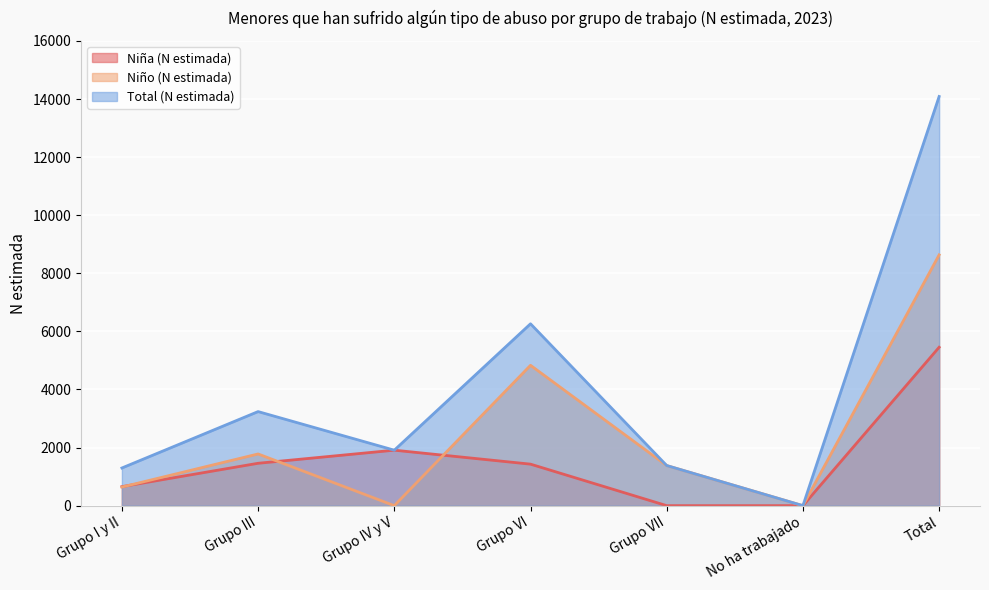

The value of Niña (N estimada) at No ha trabajado is 0. True or false?

True